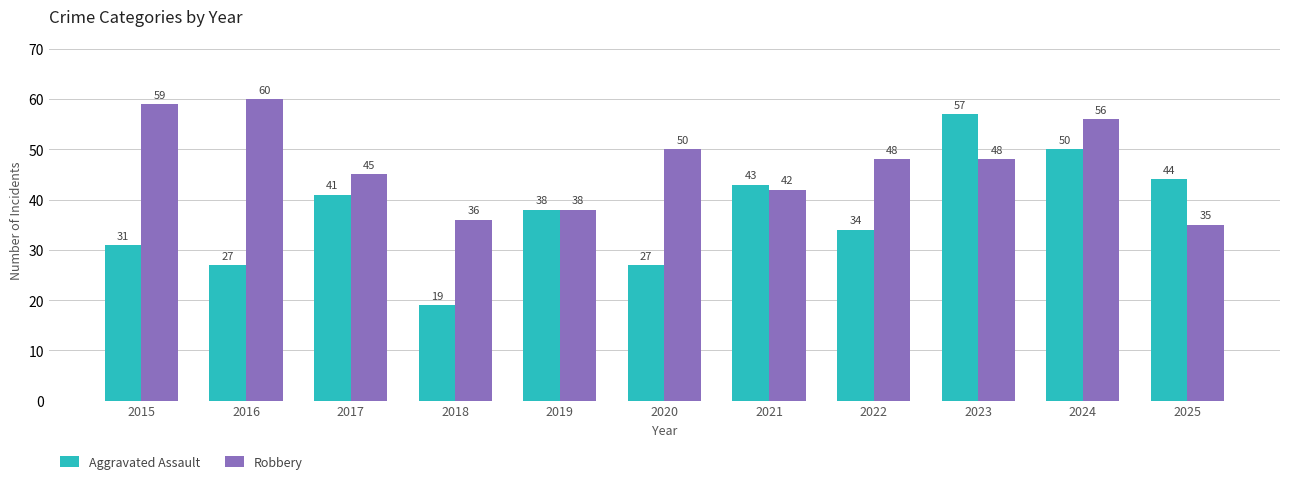

Are the bars grouped side by side (vs. stacked)?

Yes